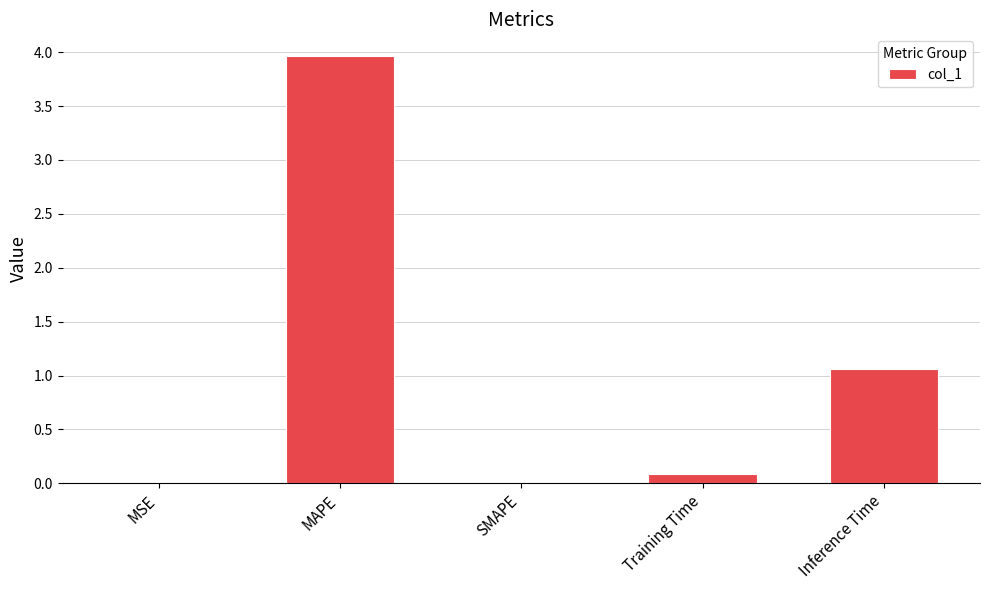

What is the sum of all values?

5.1